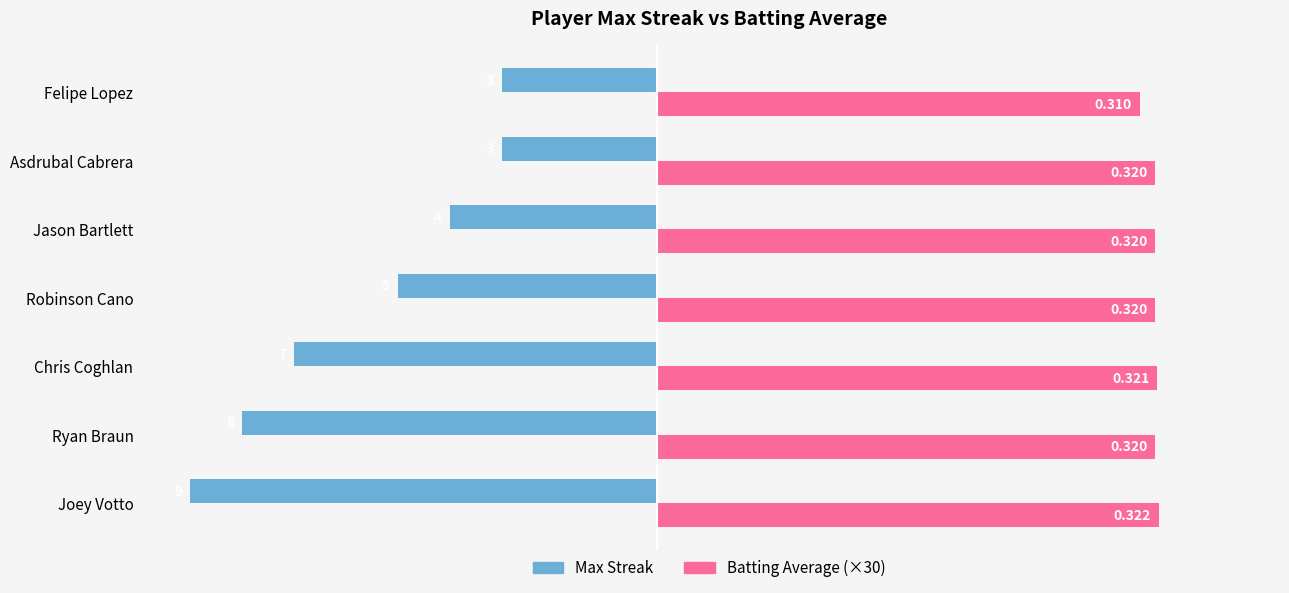

Rank the series by their maximum value, from lowest to highest.

Max Streak, Batting Average (×30)